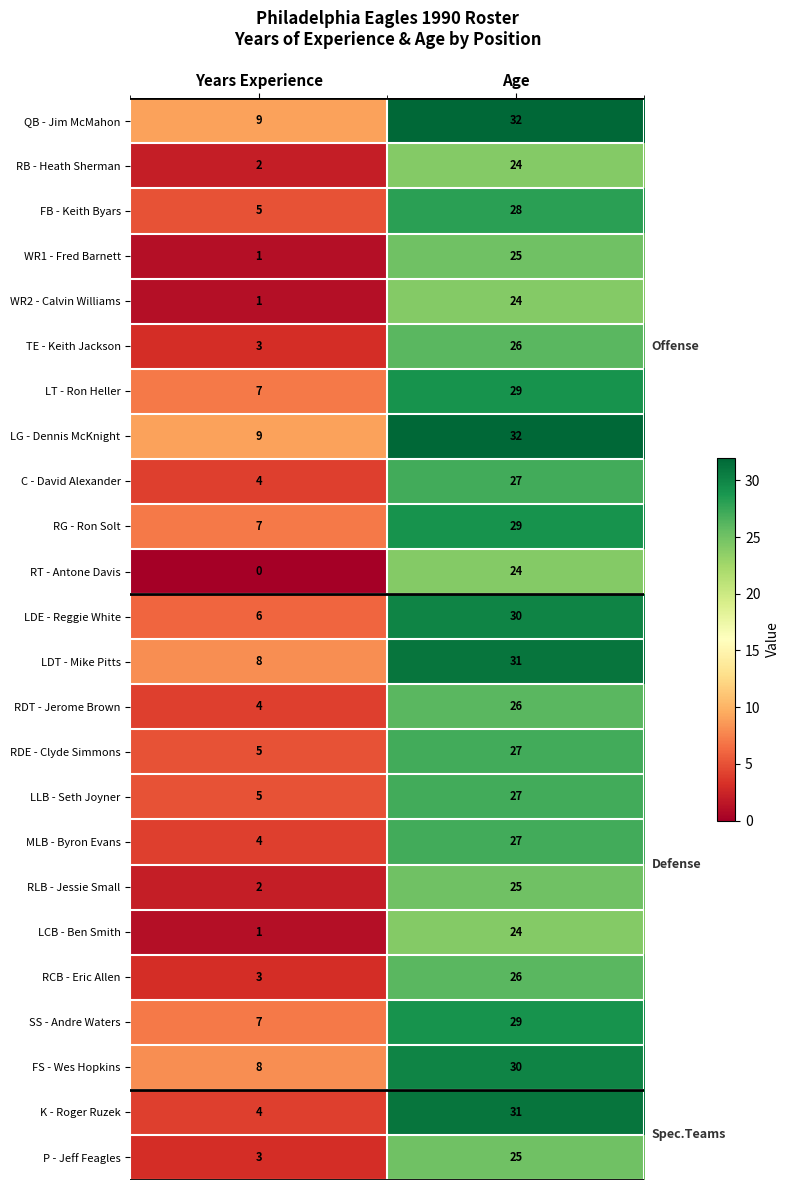

Is the value of RG - Ron Solt at Age greater than the value of K - Roger Ruzek at Years Experience?

Yes